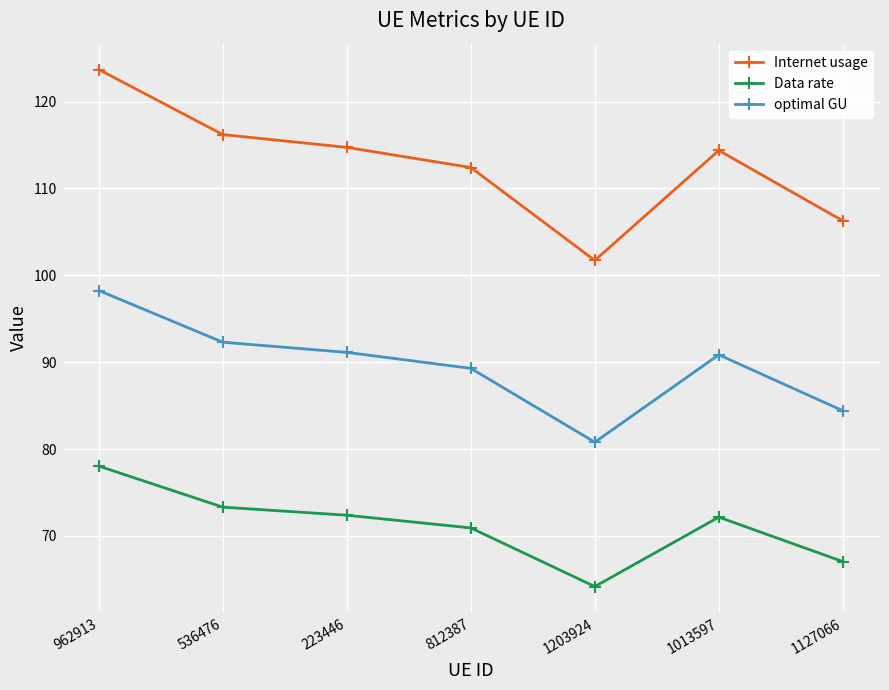

At which label does optimal GU first exceed 90?

962913